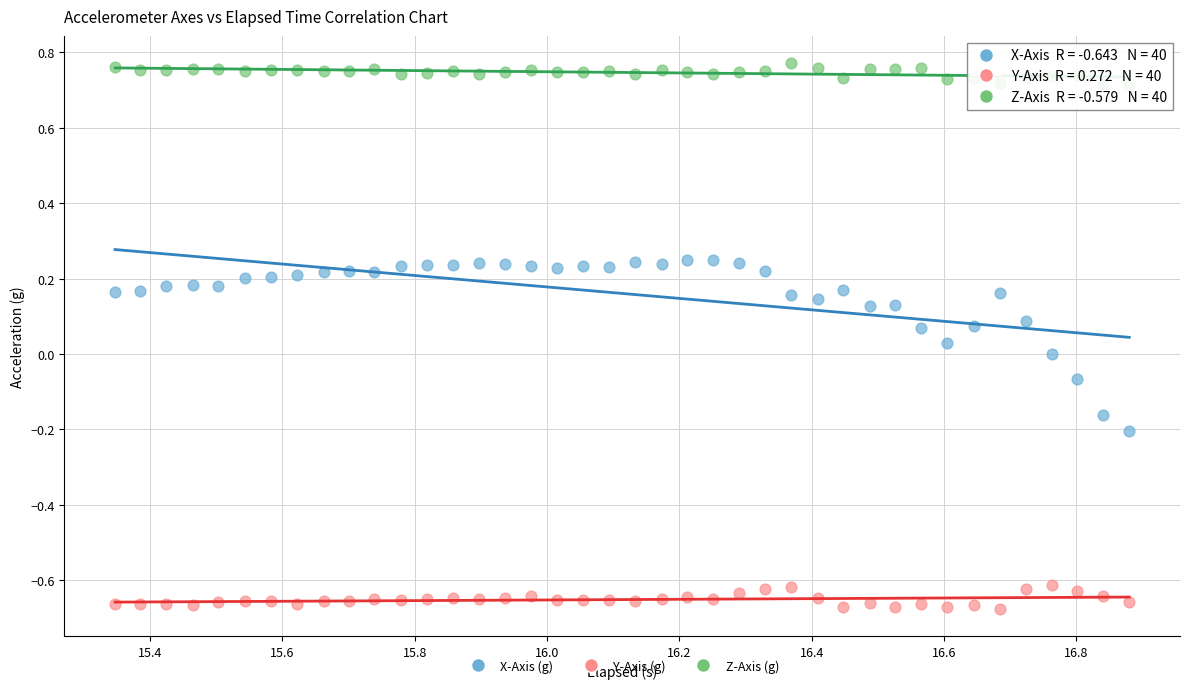

Across all data points, what is the range of X values (max minus min)?

1.5